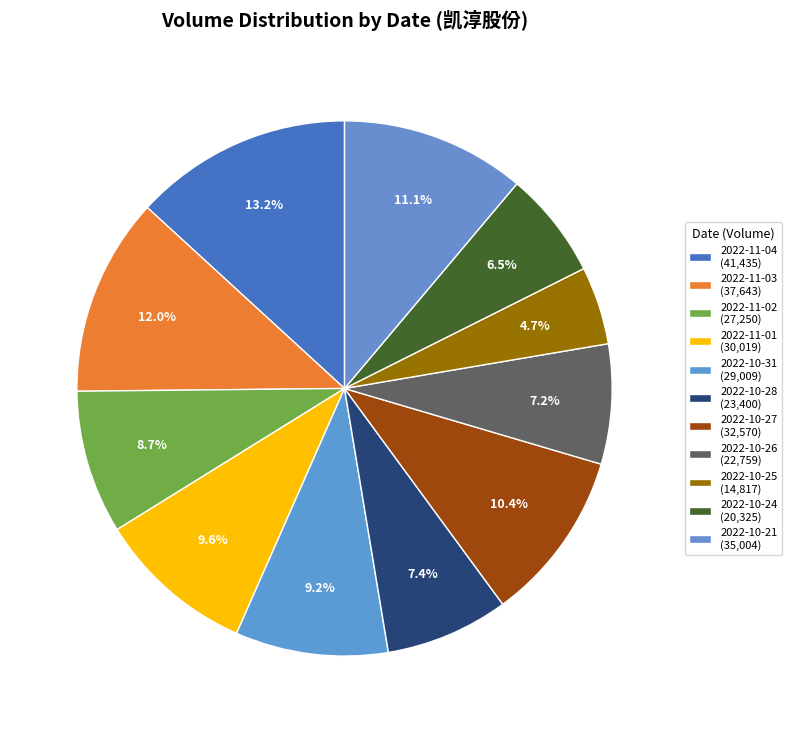

Rank the categories by value from highest to lowest.

2022-11-04, 2022-11-03, 2022-10-21, 2022-10-27, 2022-11-01, 2022-10-31, 2022-11-02, 2022-10-28, 2022-10-26, 2022-10-24, 2022-10-25